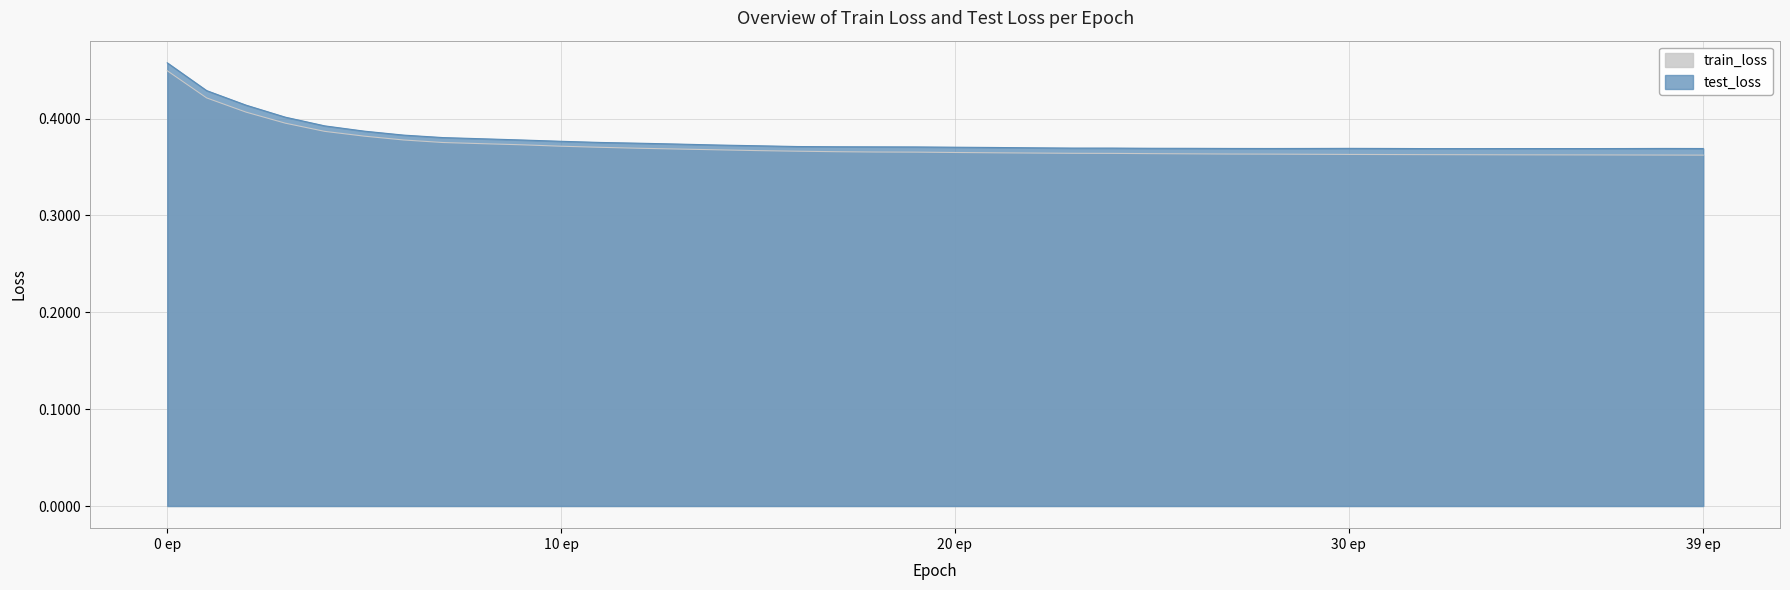

Does the chart display data point markers on the line(s)?

No